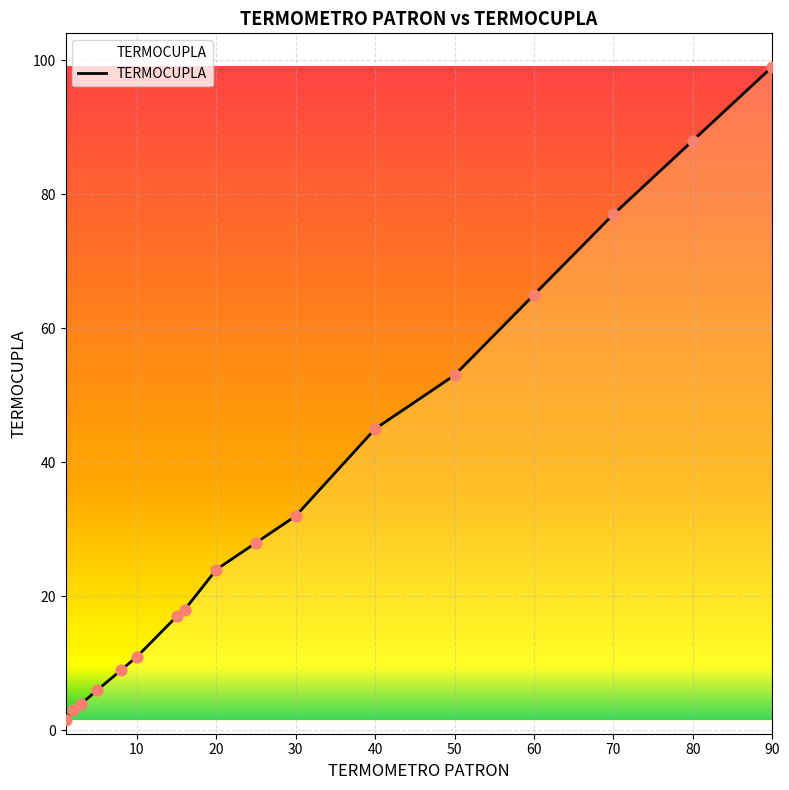

What is the difference between the maximum and minimum values?

97.5